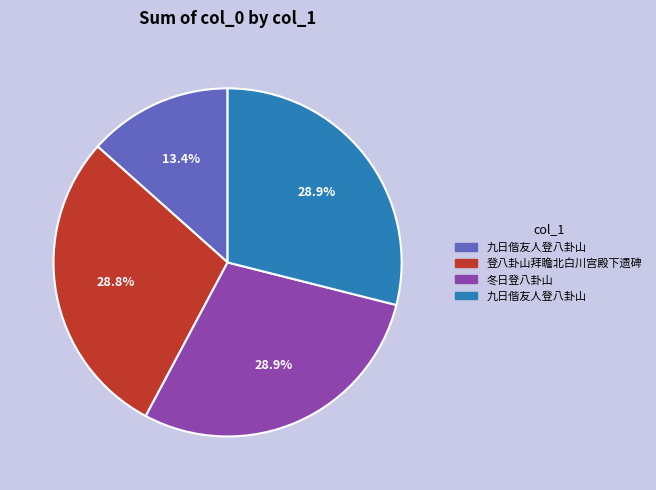

Is there any slice that represents more than half of the pie?

No